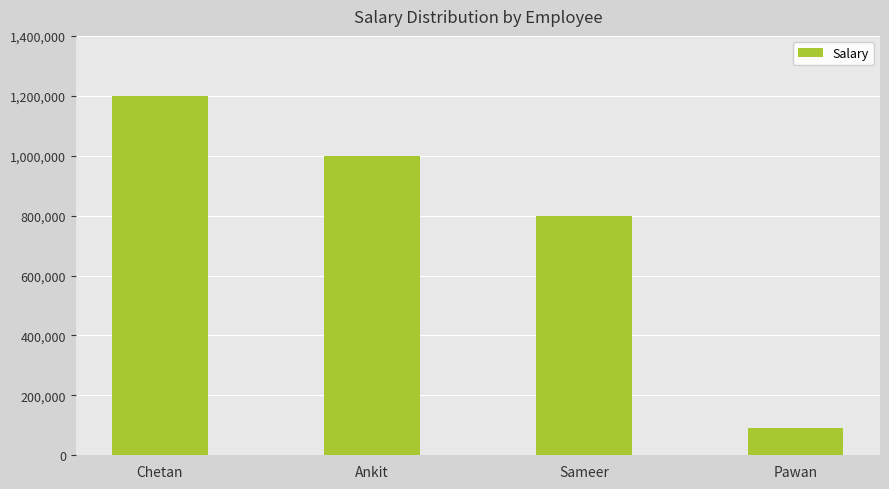

What position from the left is Ankit?

2